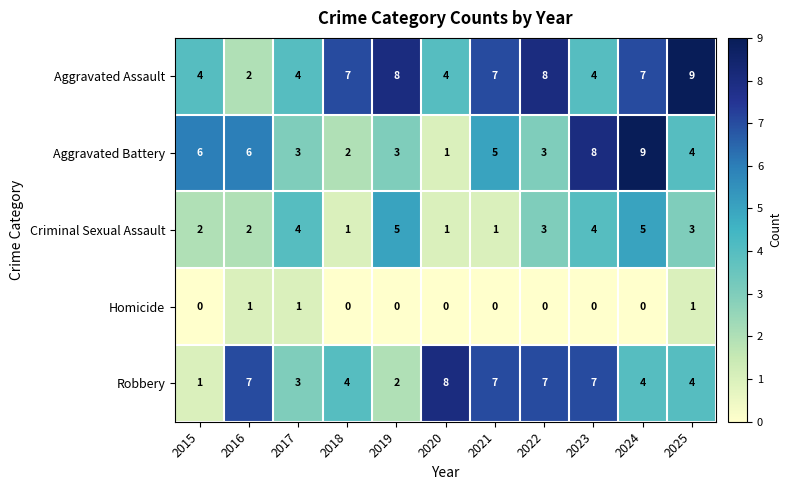

Which series has the largest total across all categories?

Aggravated Assault